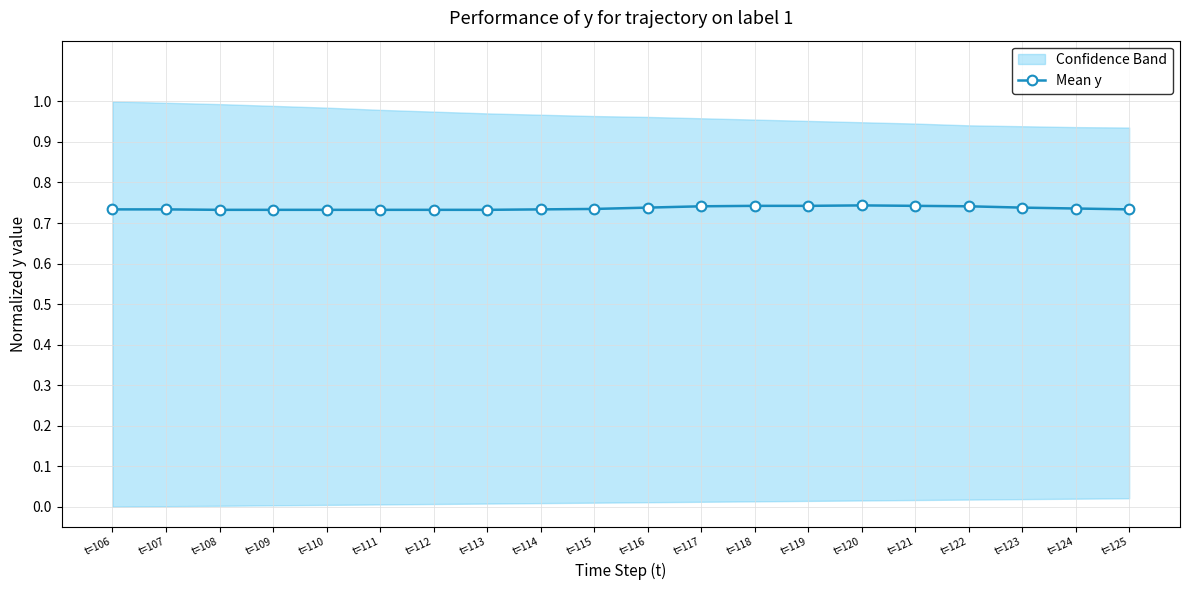

At which category does the data reach its first local peak?

t=120